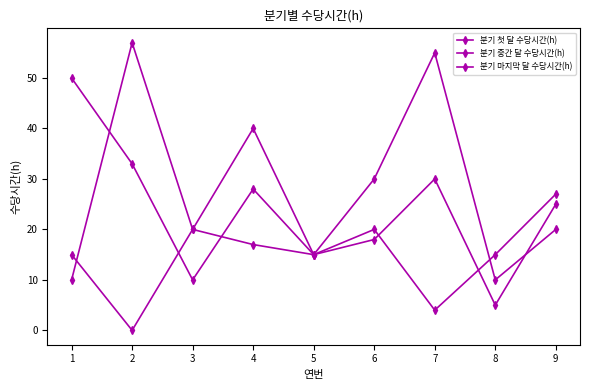

Which category has the highest value across all series?

2